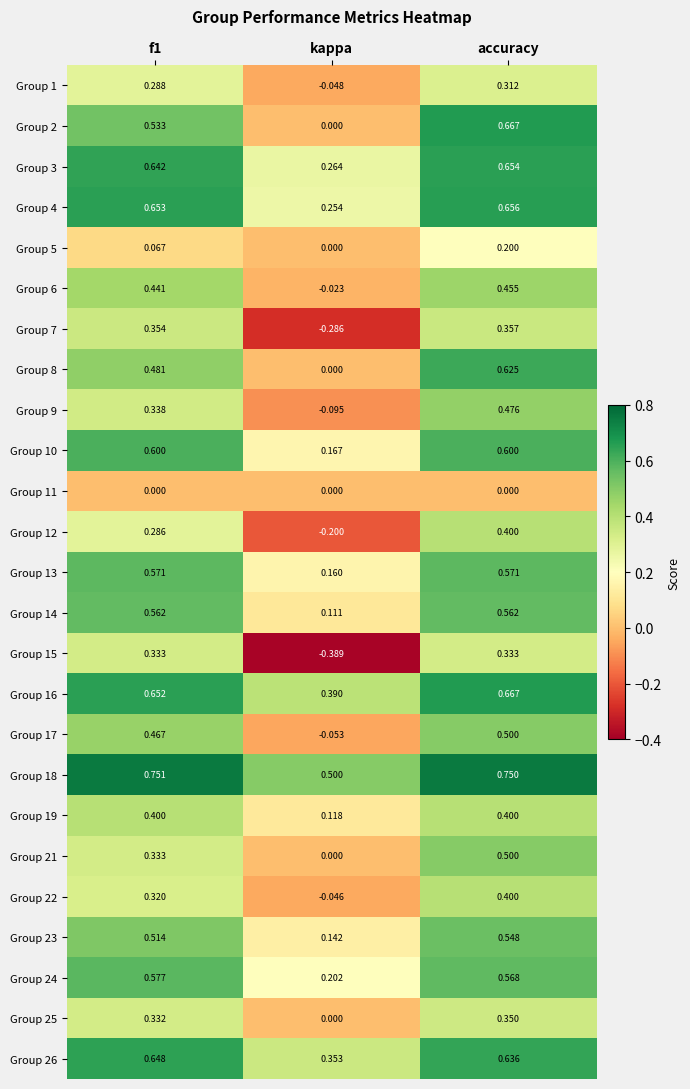

Between f1 and kappa, which series saw the biggest shift?

Group 15